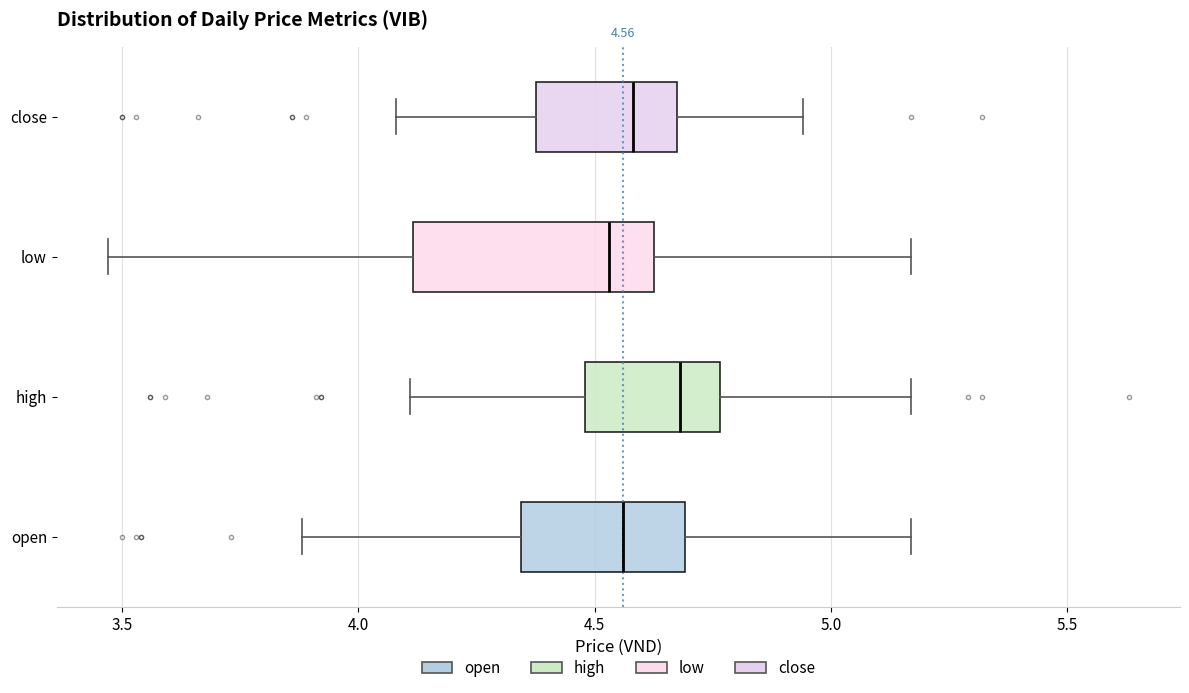

Which box is the widest, from its left edge to its right edge?

low